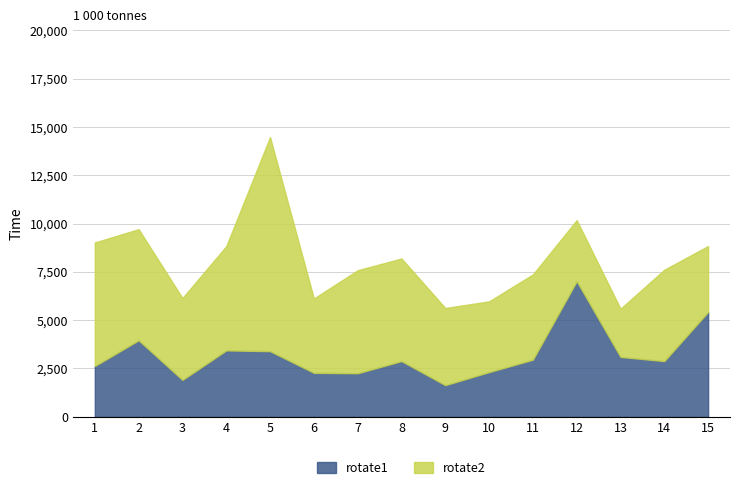

Between which two adjacent categories do rotate2 and rotate1 first intersect?

11 and 12